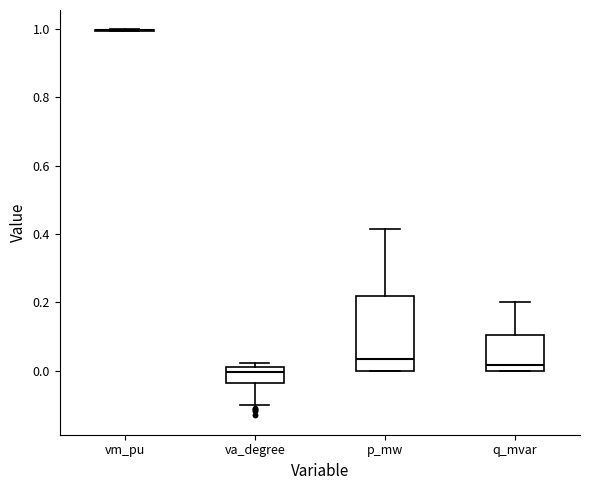

Where is the upper edge of the box for p_mw on the y-axis? The values are not printed on the chart, so give them approximately, as read against the axis.

0.22